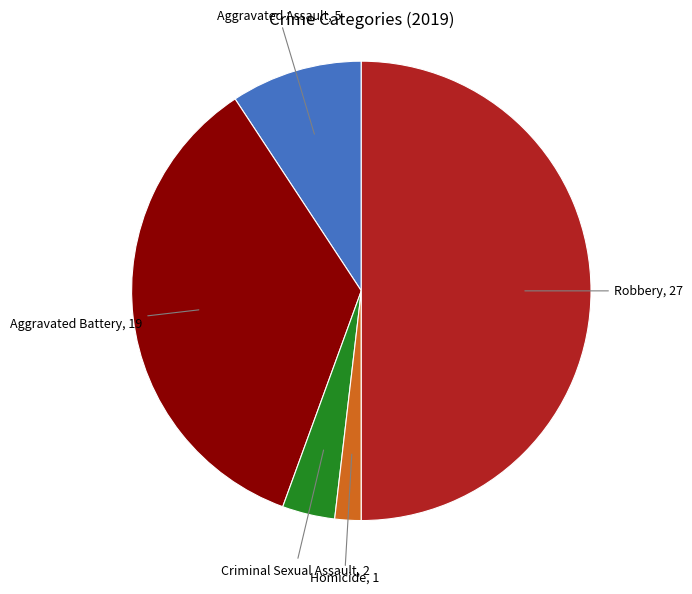

Which category has the smallest portion of the pie?

Homicide